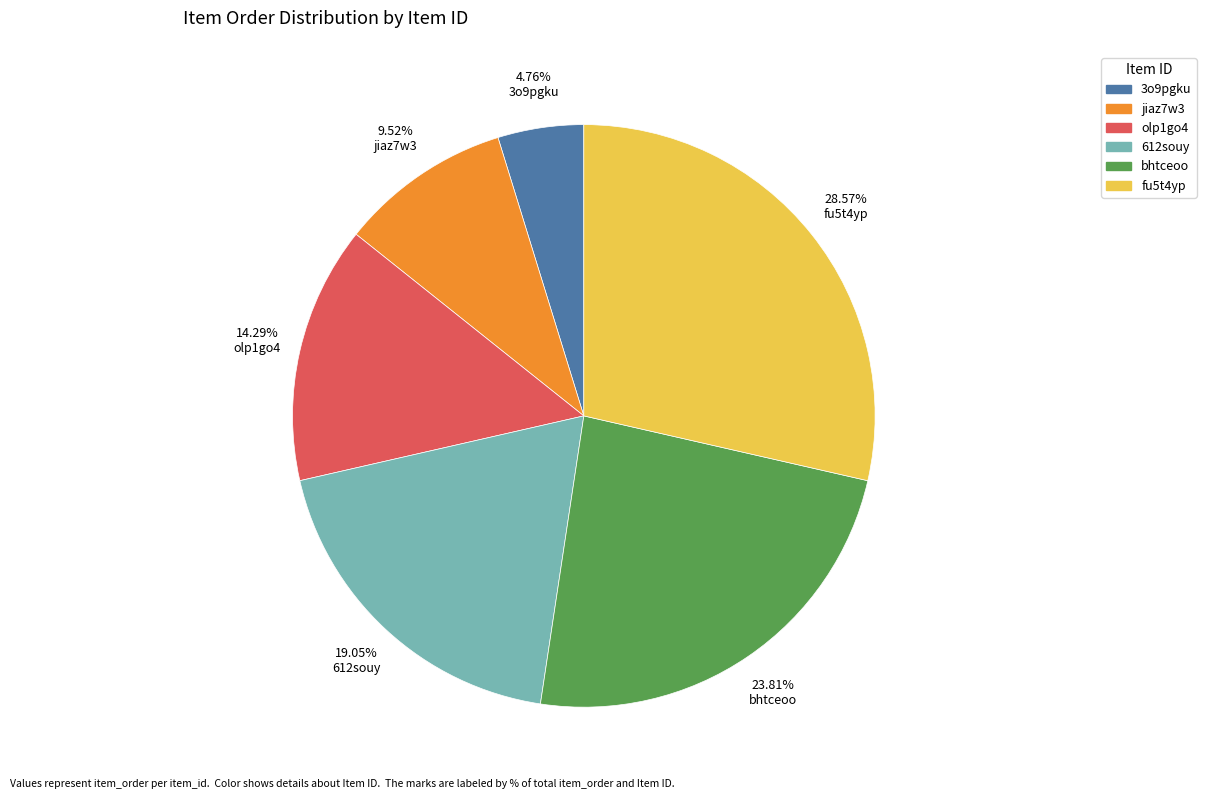

Does any single category account for the majority?

No